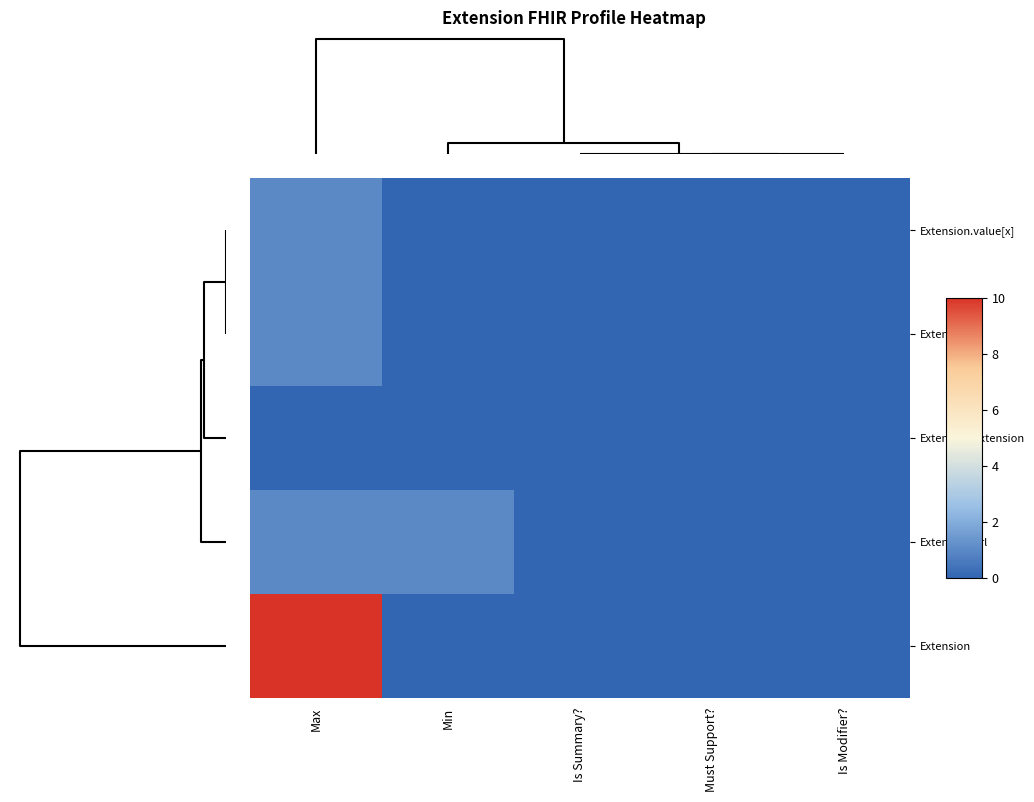

Reading left to right, transcribe all the data shown in this chart.

Extension.value[x]: Max=1	Min=0	Is Summary?=0	Must Support?=0	Is Modifier?=0
Extension.id: Max=1	Min=0	Is Summary?=0	Must Support?=0	Is Modifier?=0
Extension.extension: Max=0	Min=0	Is Summary?=0	Must Support?=0	Is Modifier?=0
Extension.url: Max=1	Min=1	Is Summary?=0	Must Support?=0	Is Modifier?=0
Extension: Max=10	Min=0	Is Summary?=0	Must Support?=0	Is Modifier?=0